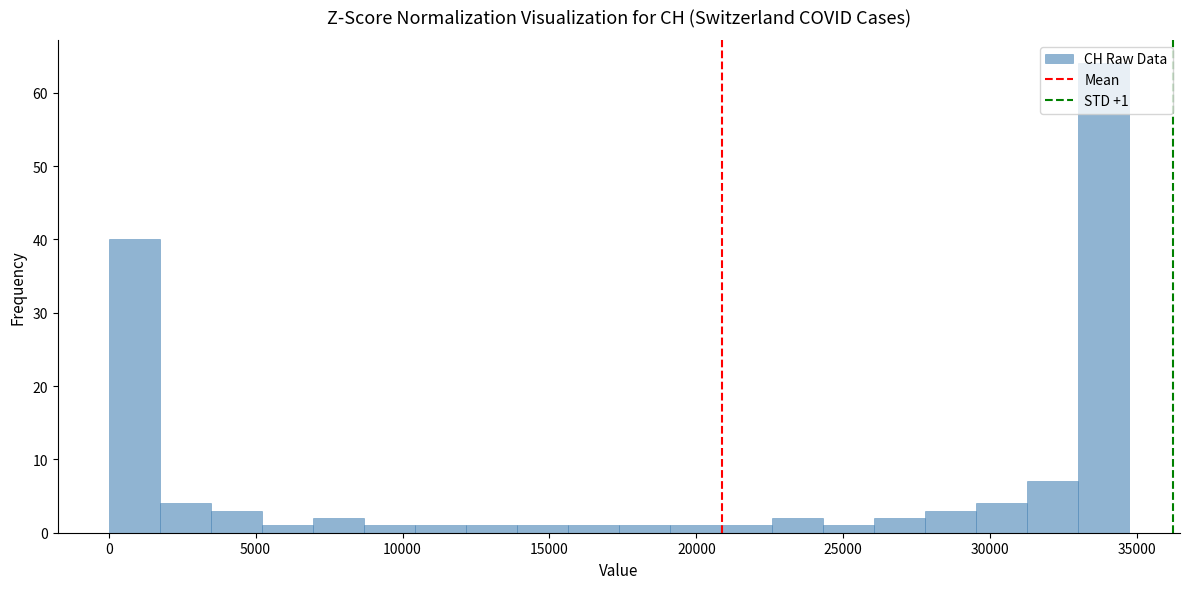

Read against the x-axis, roughly where is the centre of the tallest bar?

34000